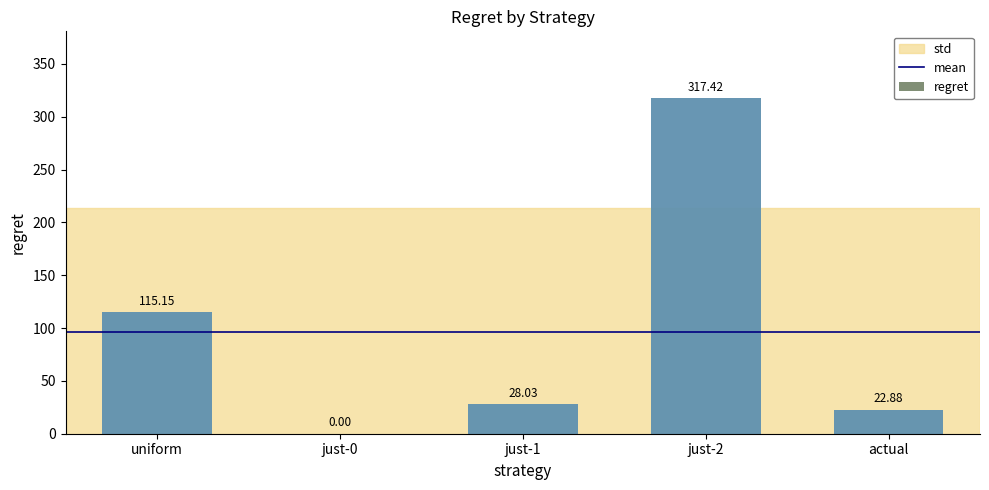

How many values are below 28?

2